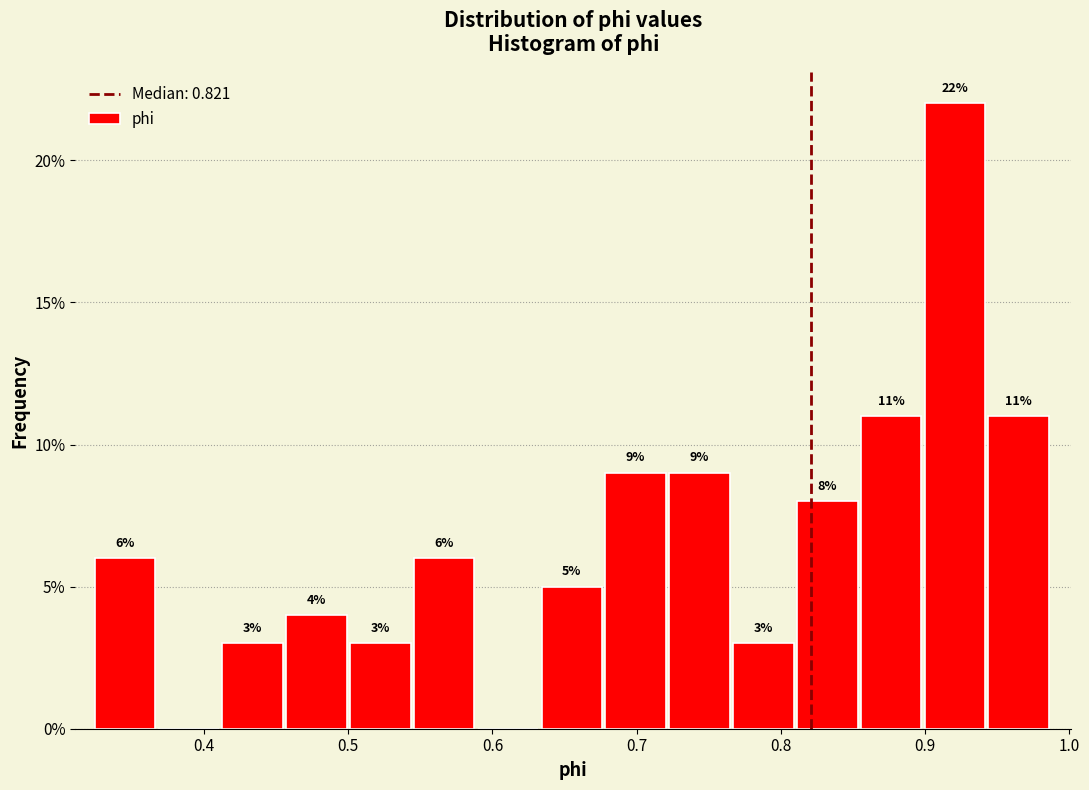

Over which range of the x-axis is the bar tallest?

0.90 to 0.94